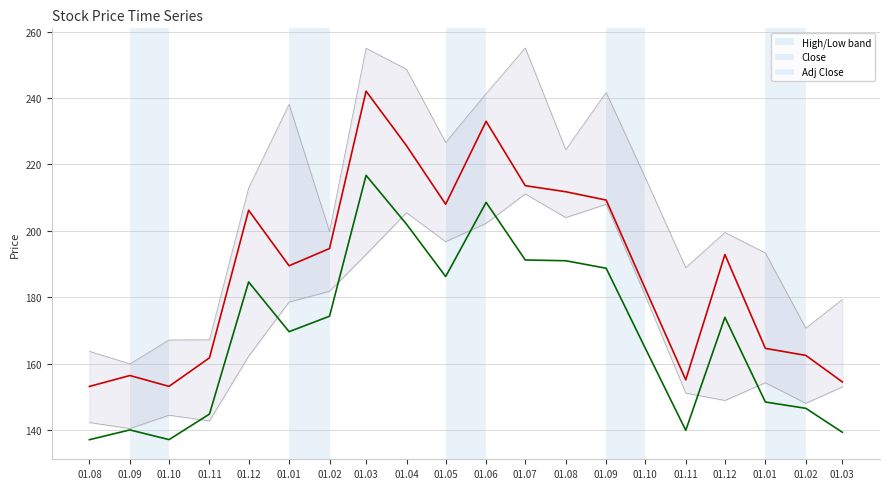

How many lines are shown in the chart?

3